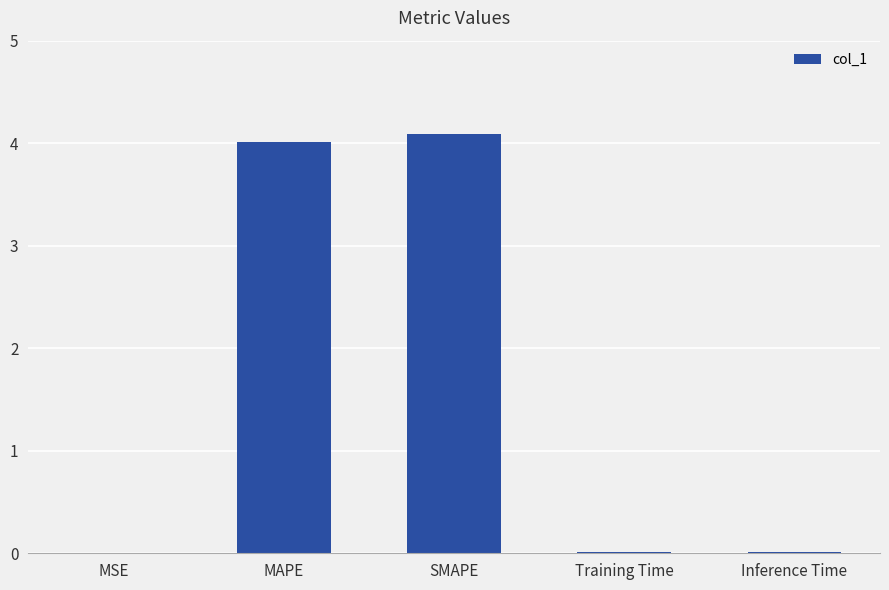

The chart shows a value of 4.1 at SMAPE. True or false?

True